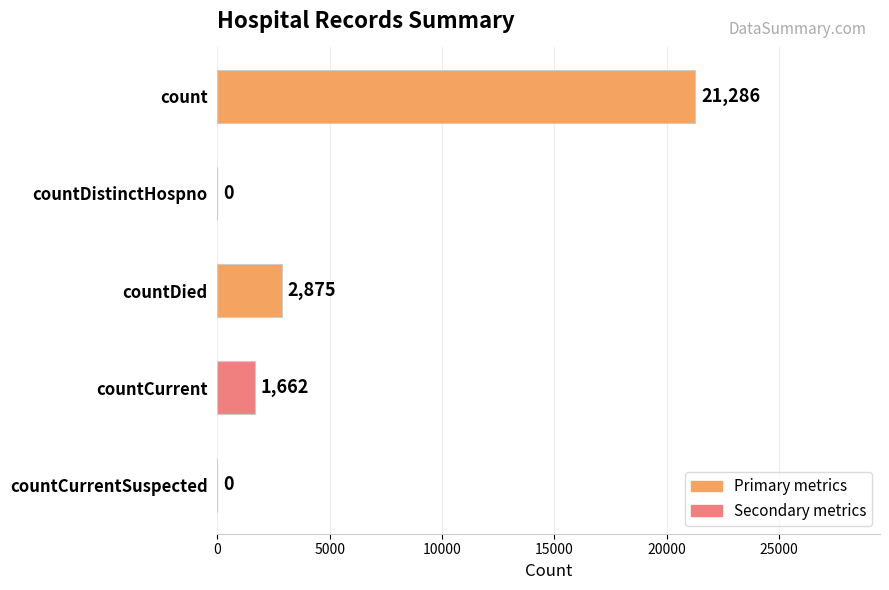

What value does the data have at countCurrent?

1662